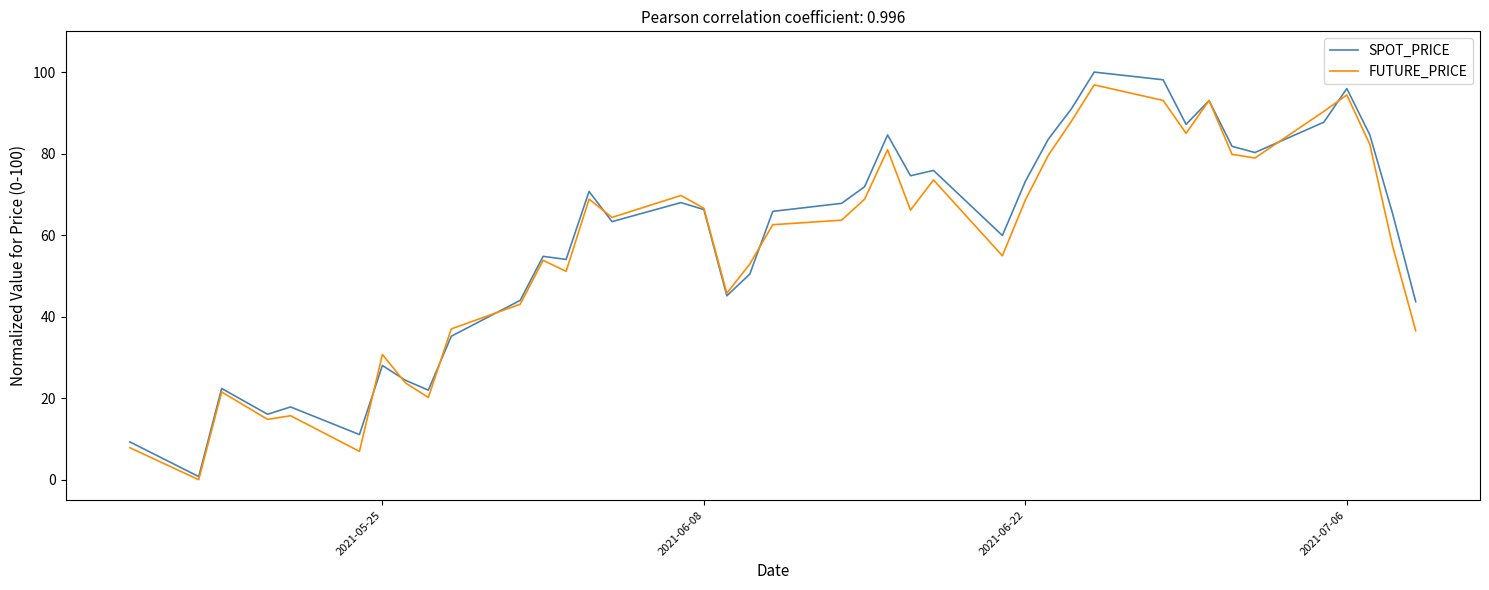

What is the greatest value displayed?

100.0